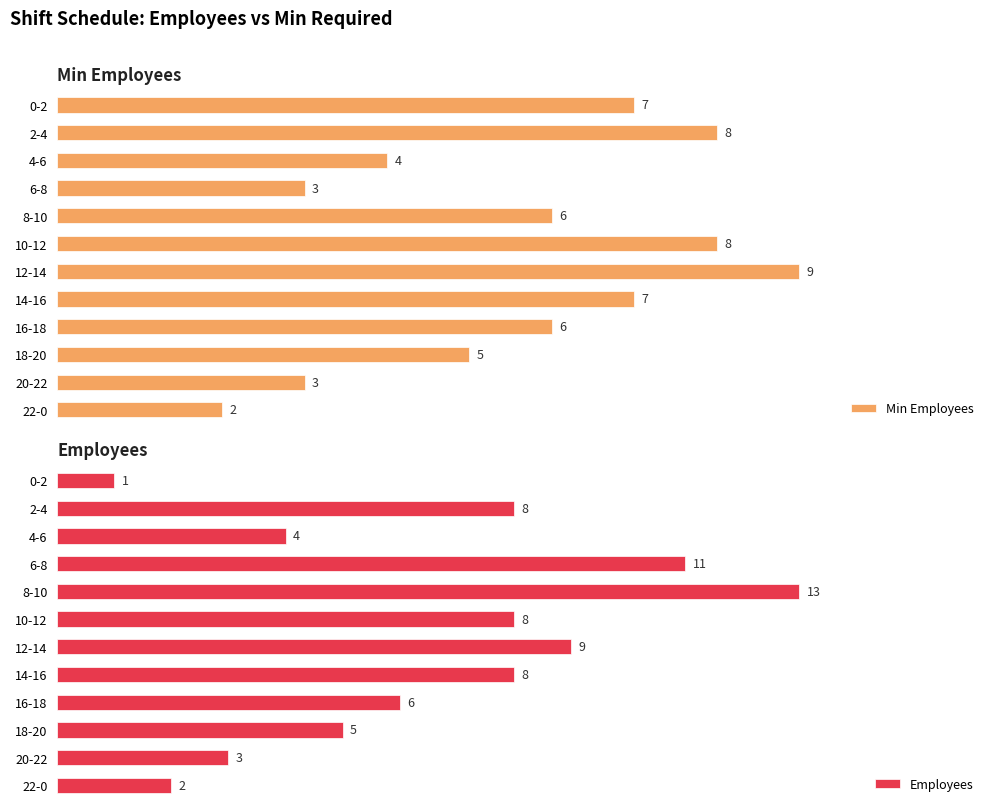

What is the sum of all Min Employees values?

68